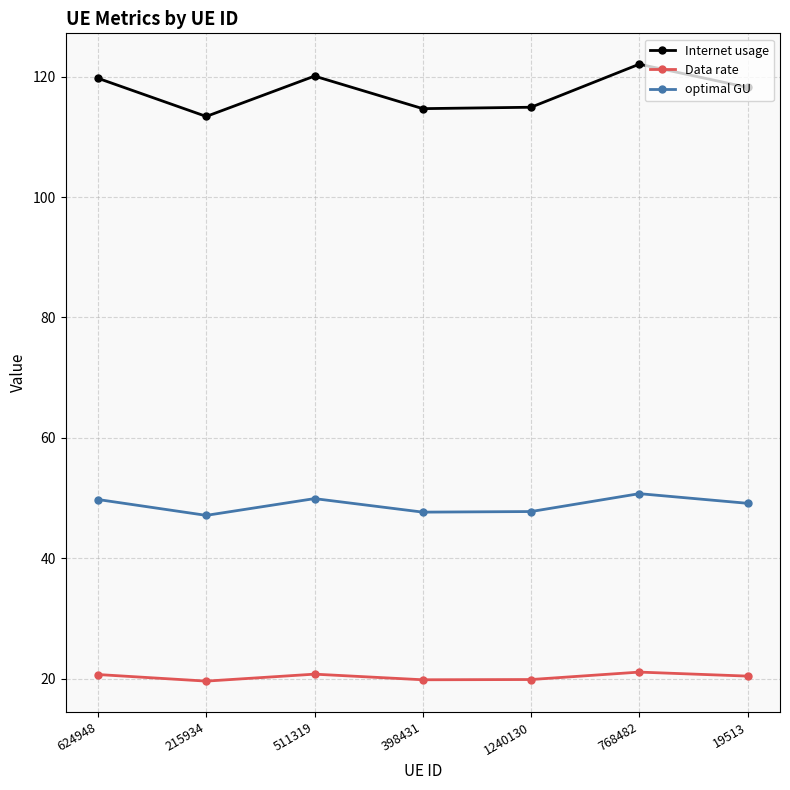

What is the label of the 3rd point from the left?

511319